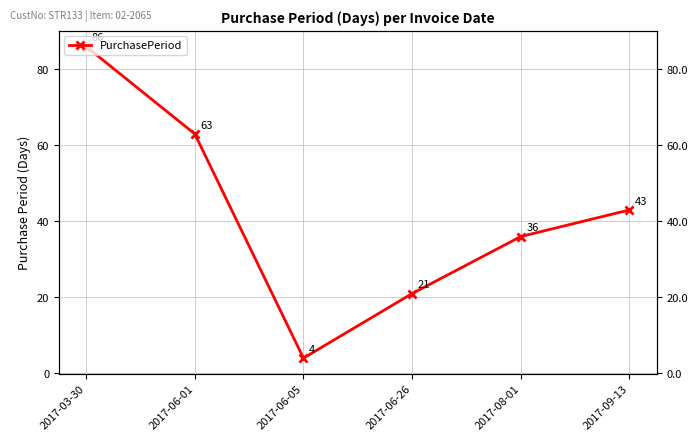

At which label does the data first exceed 43?

2017-03-30